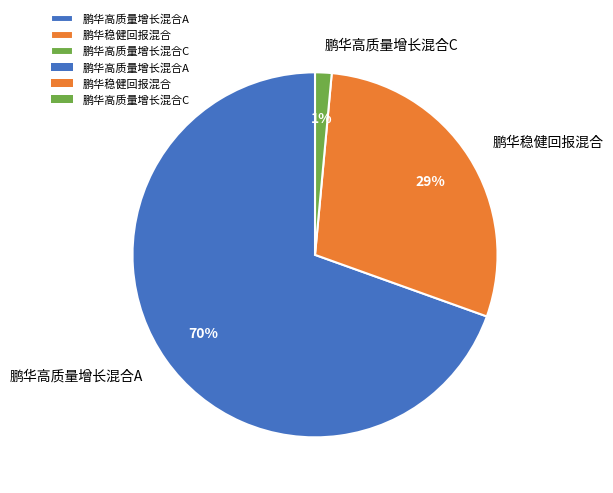

Is the sum of 鹏华高质量增长混合A and 鹏华高质量增长混合C greater than half?

Yes